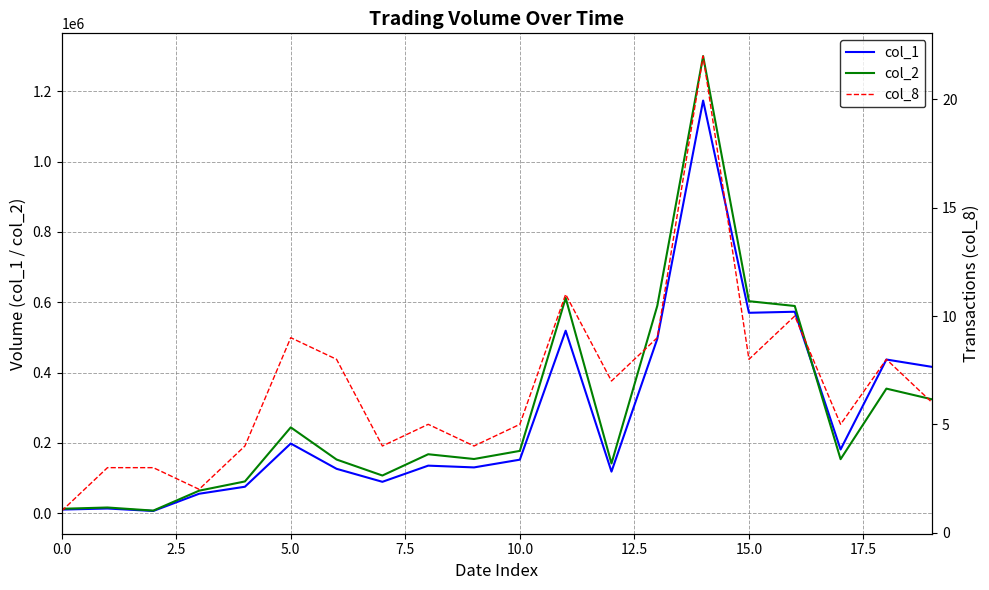

True or false: col_1 has more than 0 interior local peaks.

True